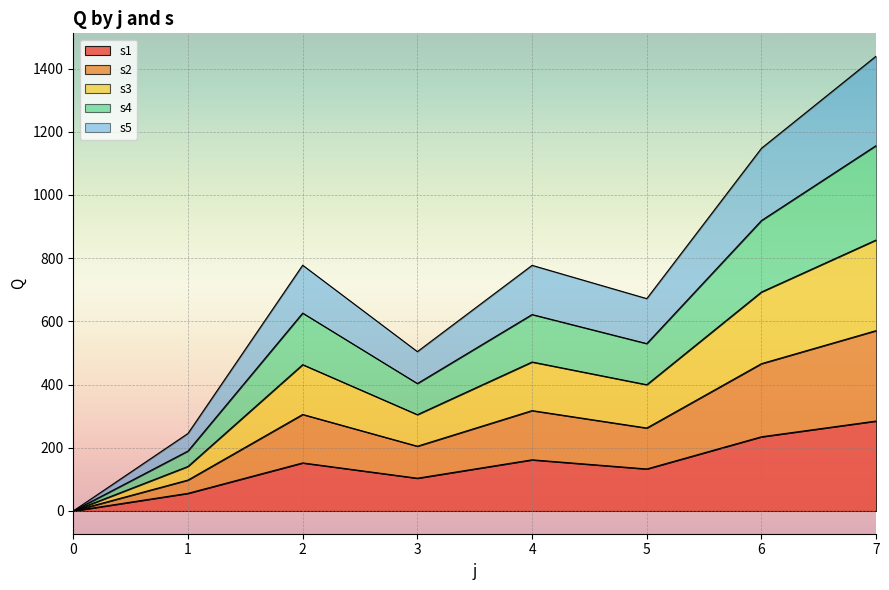

What is the total value across all series at 2?

777.6